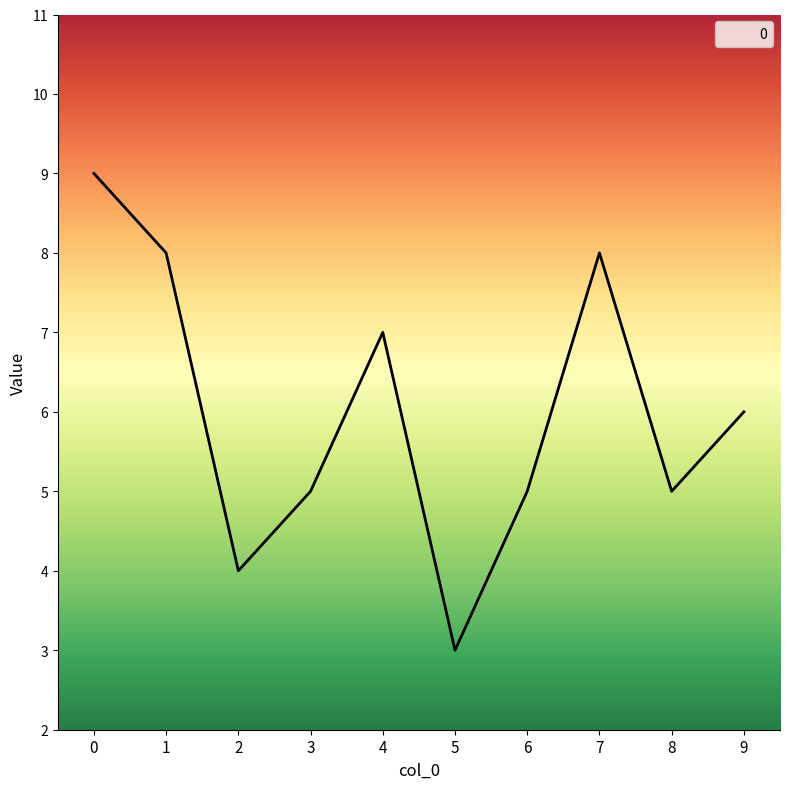

True or false: the data shows 2 at 4.

False